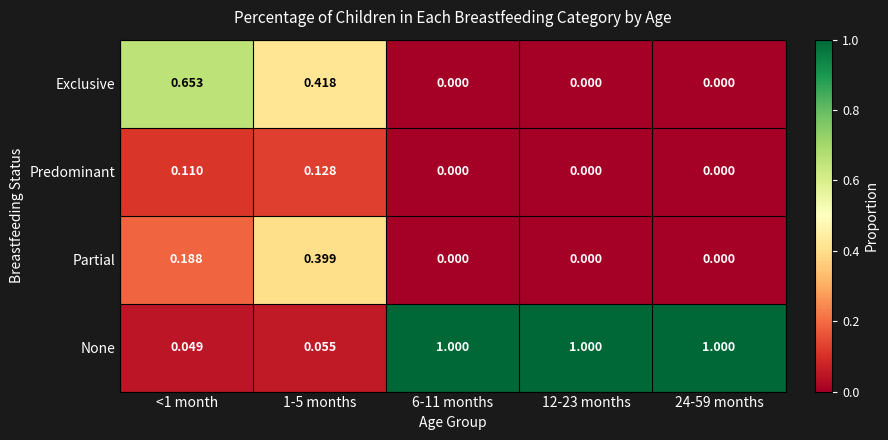

Is the value of None at 12-23 months greater than the value of Exclusive at 24-59 months?

Yes